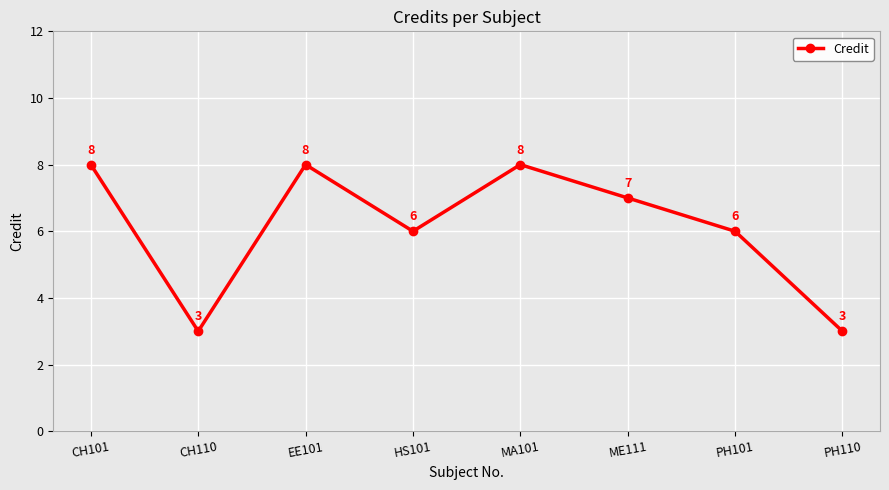

Where is the first local minimum?

CH110